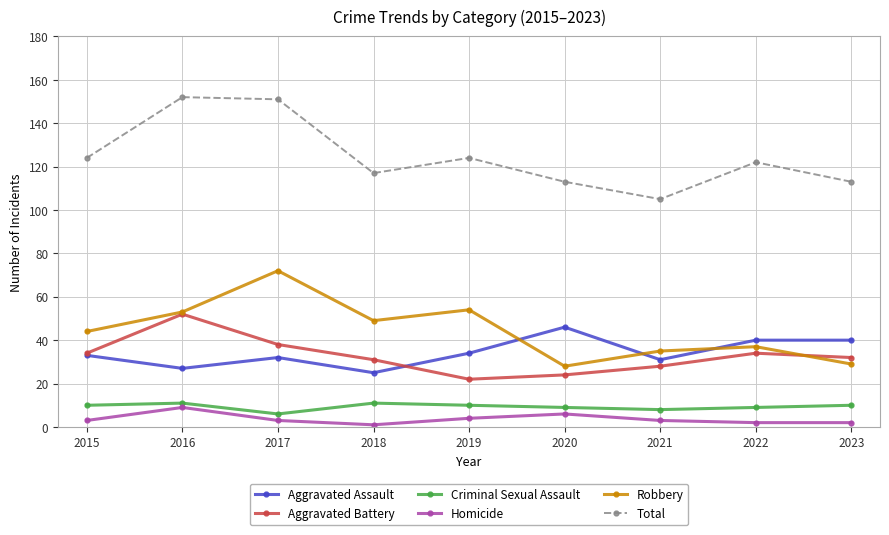

Reading right to left, what are all the values shown in this chart?

Aggravated Assault: 2023=40	2022=40	2021=31	2020=46	2019=34	2018=25	2017=32	2016=27	2015=33
Aggravated Battery: 2023=32	2022=34	2021=28	2020=24	2019=22	2018=31	2017=38	2016=52	2015=34
Criminal Sexual Assault: 2023=10	2022=9	2021=8	2020=9	2019=10	2018=11	2017=6	2016=11	2015=10
Homicide: 2023=2	2022=2	2021=3	2020=6	2019=4	2018=1	2017=3	2016=9	2015=3
Robbery: 2023=29	2022=37	2021=35	2020=28	2019=54	2018=49	2017=72	2016=53	2015=44
Total: 2023=113	2022=122	2021=105	2020=113	2019=124	2018=117	2017=151	2016=152	2015=124